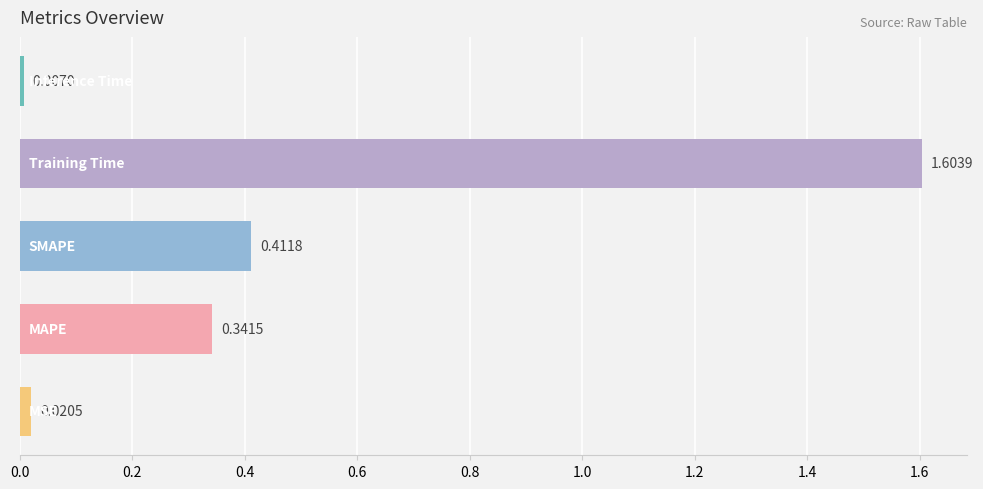

What is the average value?

0.5